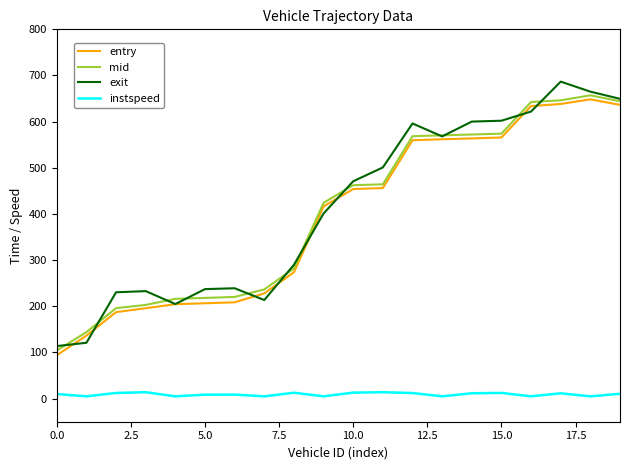

What is the maximum value for entry?

648.4